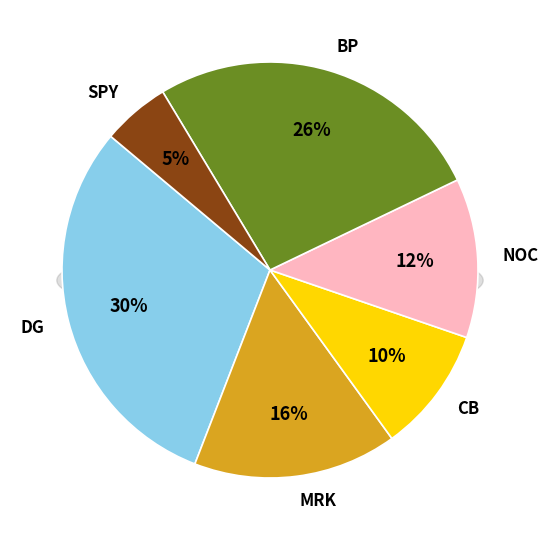

Rank the categories by value from highest to lowest.

DG, BP, MRK, NOC, CB, SPY